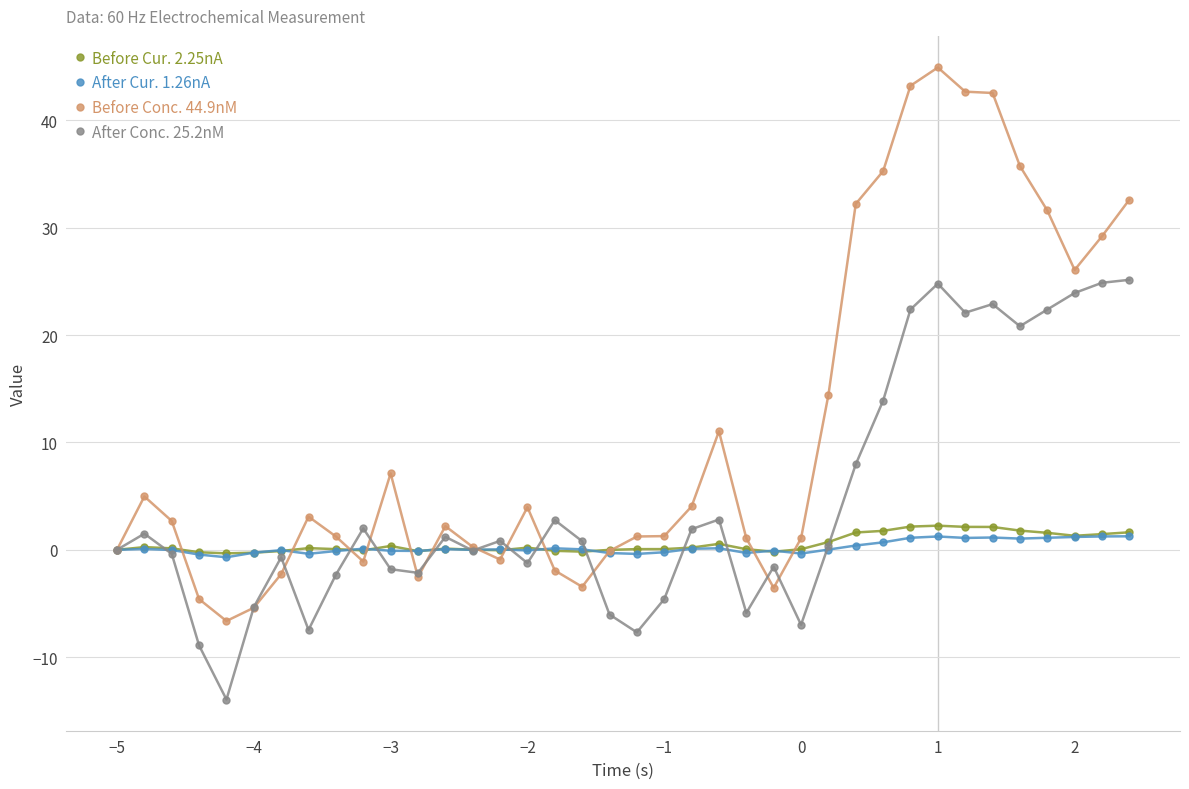

What is the smallest value displayed?

-13.9